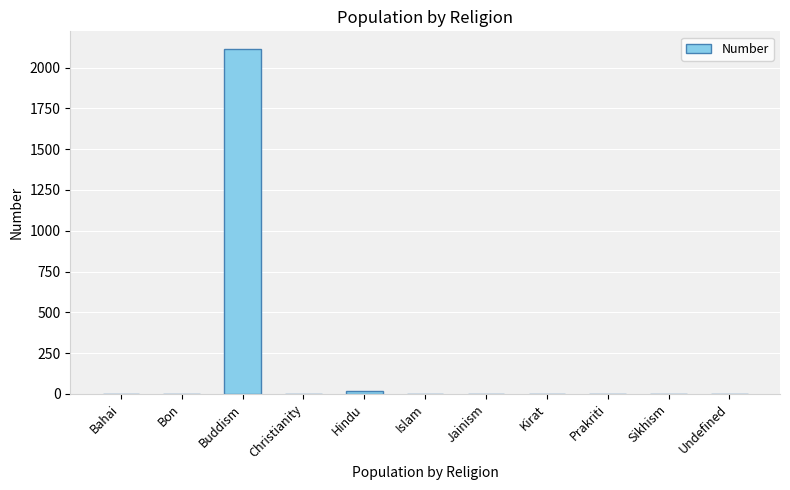

What is the maximum value shown in the chart?

2116